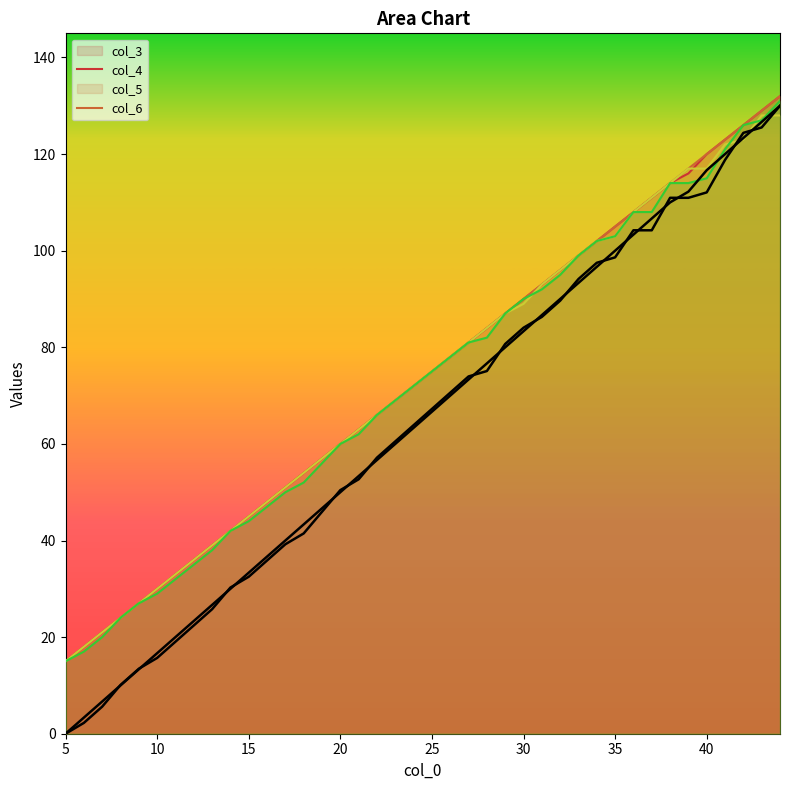

How many lines are shown in the chart?

6